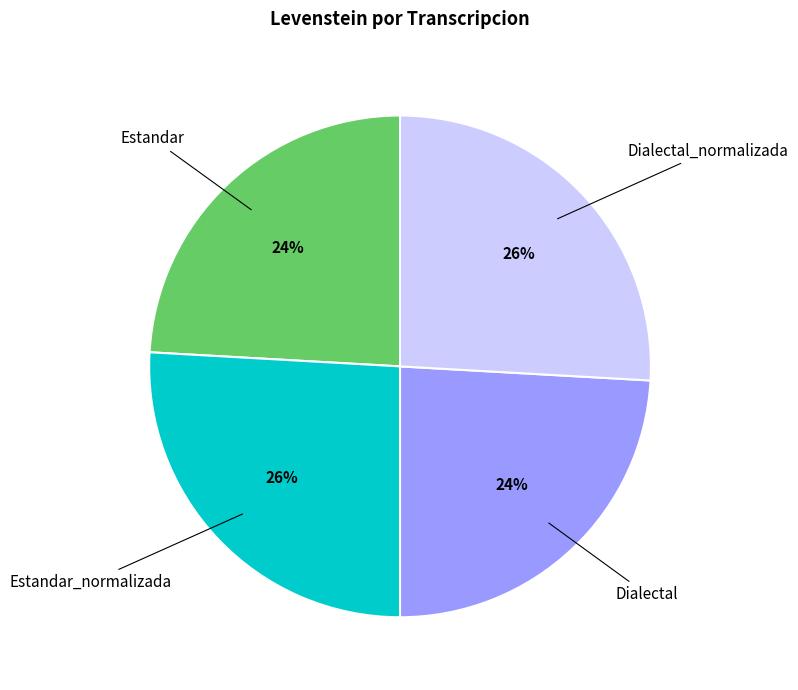

To the nearest percent, what is the average slice percentage?

25%